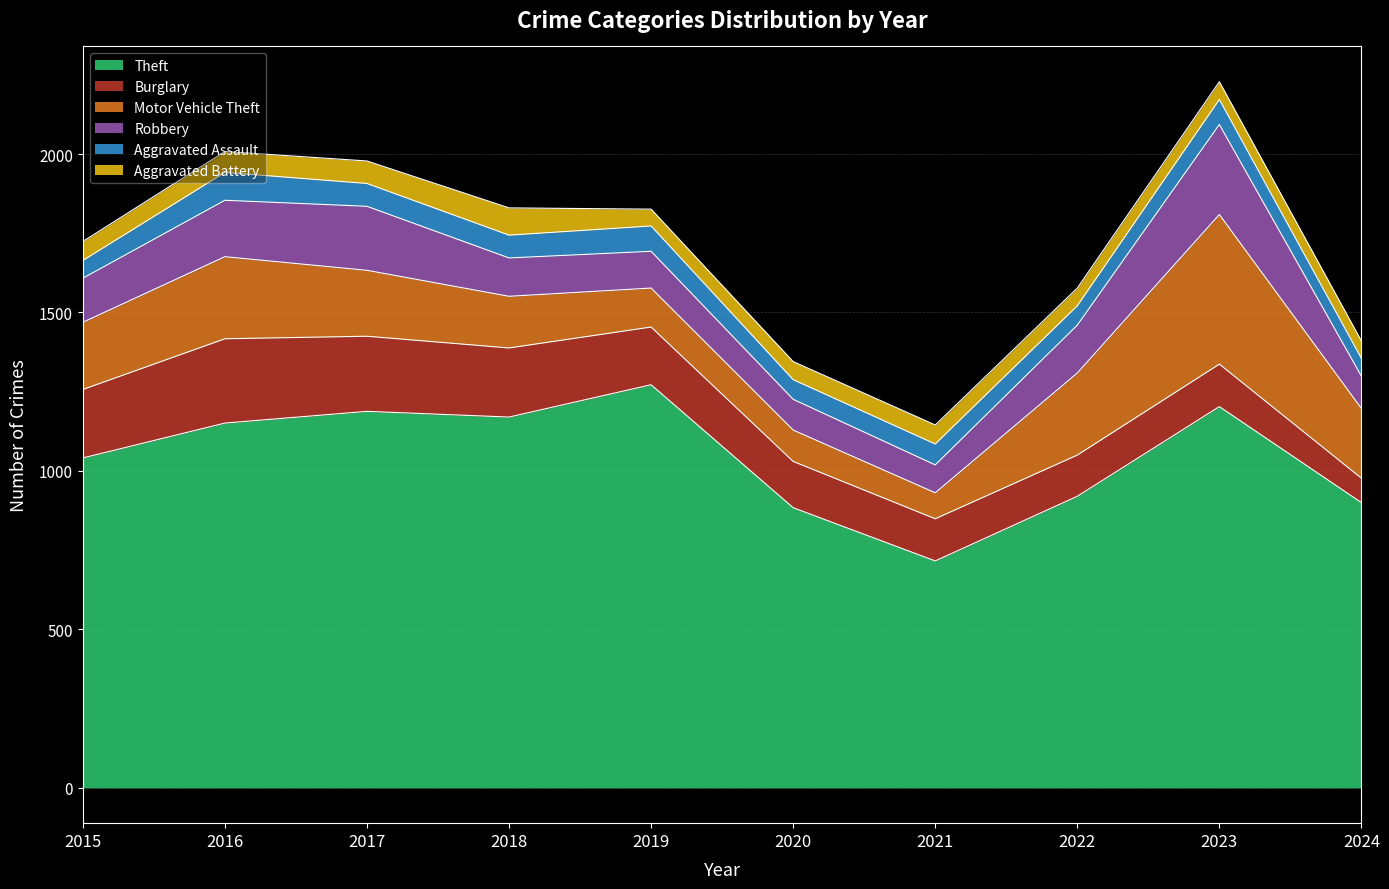

Where does the Burglary series first go above 182?

2015